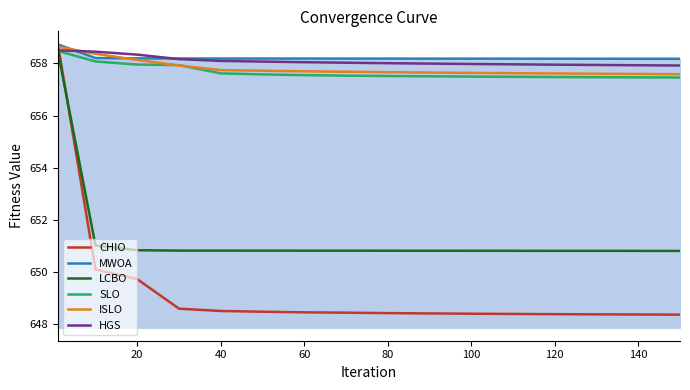

Which series has the widest spread of values?

CHIO